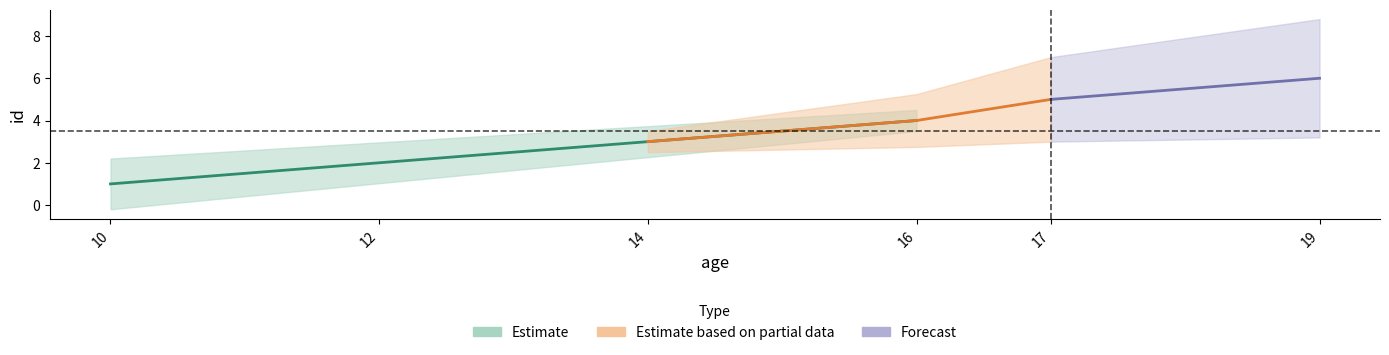

How many values are below 4?

3